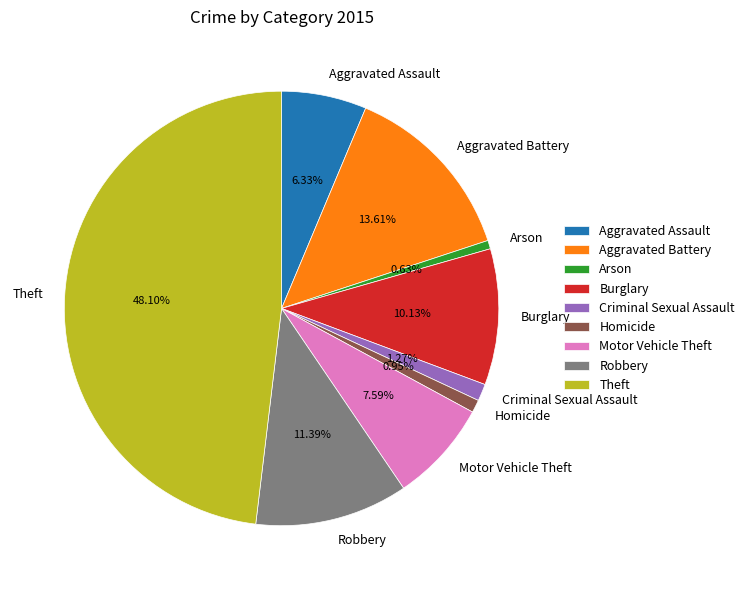

Count the number of slices in the pie.

9